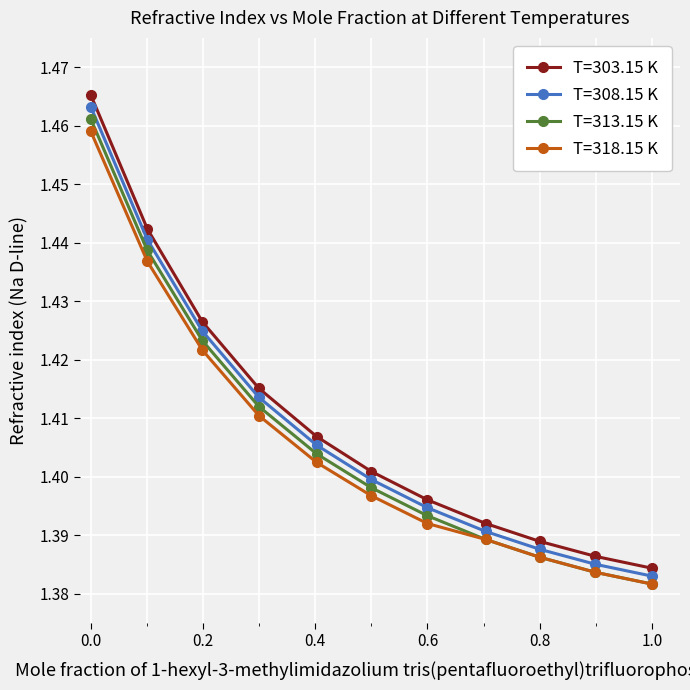

True or false: T=308.15 K and T=313.15 K cross at least once.

False